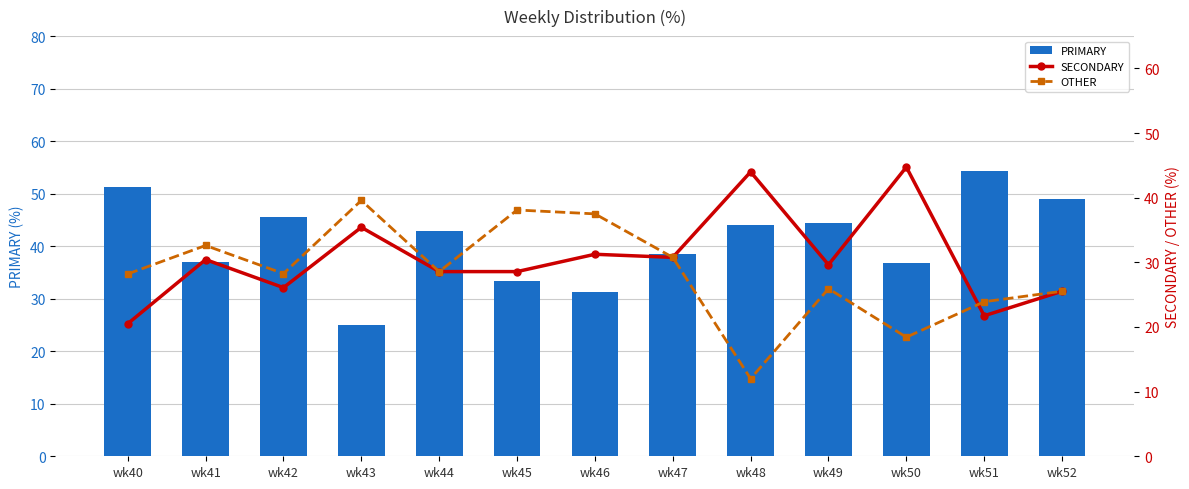

At how many categories does at least one series exceed 15?

13